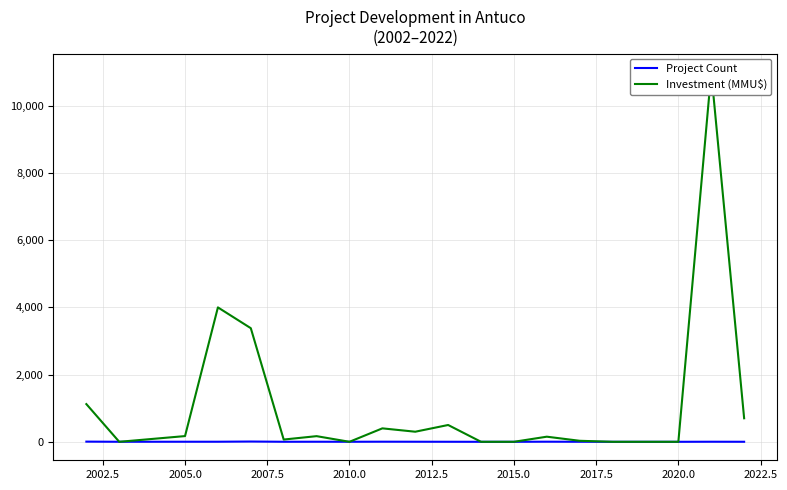

At how many categories does at least one series exceed 3154?

3